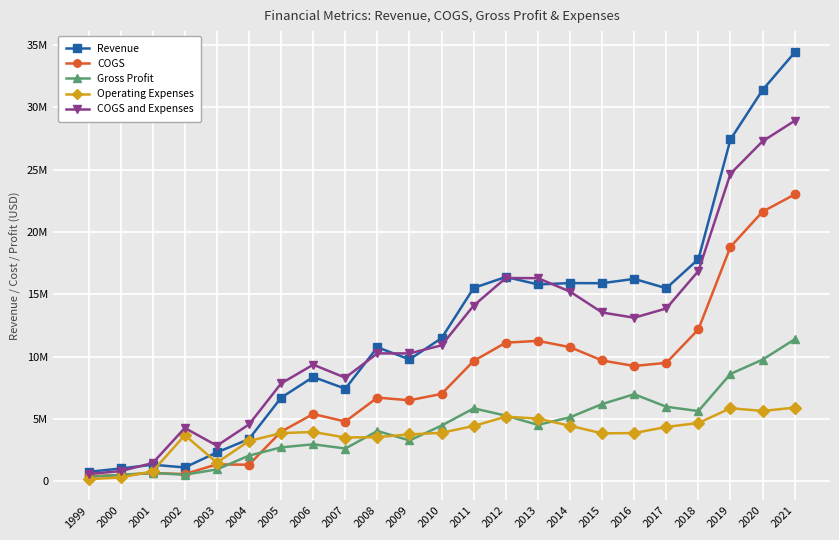

Reading left to right, transcribe all the data shown in this chart.

Revenue: 1999=759218	2000=1029649	2001=1334273	2002=1112192	2003=2321120	2004=3392937	2005=6709394	2006=8373597	2007=7431791	2008=10756654	2009=9783496	2010=11491401	2011=15518635	2012=16400107	2013=15801596	2014=15907849	2015=15898547	2016=16246014	2017=15494325	2018=17829518	2019=27440110	2020=31407454	2021=34416335
COGS: 1999=413849	2000=509933	2001=662807	2002=581422	2003=1363064	2004=1331075	2005=3985581	2006=5401350	2007=4799750	2008=6719114	2009=6502446	2010=7018339	2011=9663189	2012=11127742	2013=11271200	2014=10767624	2015=9696544	2016=9256526	2017=9508827	2018=12192684	2019=18819572	2020=21641035	2021=23019824
Gross Profit: 1999=345369	2000=519716	2001=671466	2002=530770	2003=958056	2004=2061862	2005=2723813	2006=2972247	2007=2632041	2008=4037540	2009=3281050	2010=4473062	2011=5855446	2012=5272365	2013=4530396	2014=5140225	2015=6202003	2016=6989488	2017=5985498	2018=5636834	2019=8620538	2020=9766419	2021=11396511
Operating Expenses: 1999=175213	2000=309204	2001=806020	2002=3701899	2003=1498183	2004=3232791	2005=3869038	2006=3960380	2007=3515219	2008=3548161	2009=3762440	2010=3895746	2011=4441825	2012=5188038	2013=5032362	2014=4459098	2015=3851658	2016=3873077	2017=4363872	2018=4681600	2019=5865467	2020=5648734	2021=5913187
COGS and Expenses: 1999=589062	2000=819137	2001=1468827	2002=4283321	2003=2861247	2004=4563866	2005=7854619	2006=9361730	2007=8314969	2008=10267275	2009=10264886	2010=10914085	2011=14105014	2012=16315780	2013=16303562	2014=15226722	2015=13548202	2016=13129603	2017=13872699	2018=16874284	2019=24685039	2020=27289769	2021=28933011